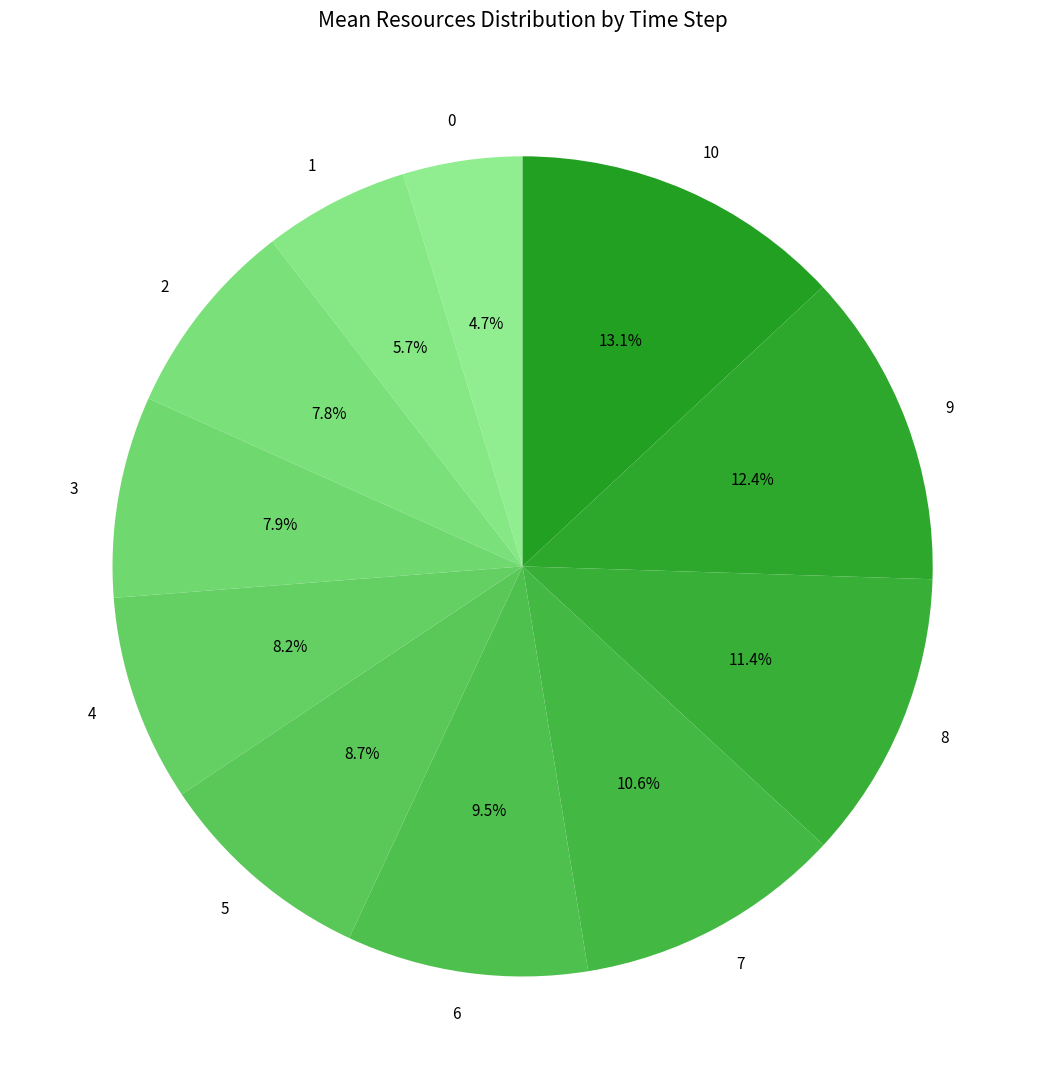

What is the largest slice in the pie chart?

10